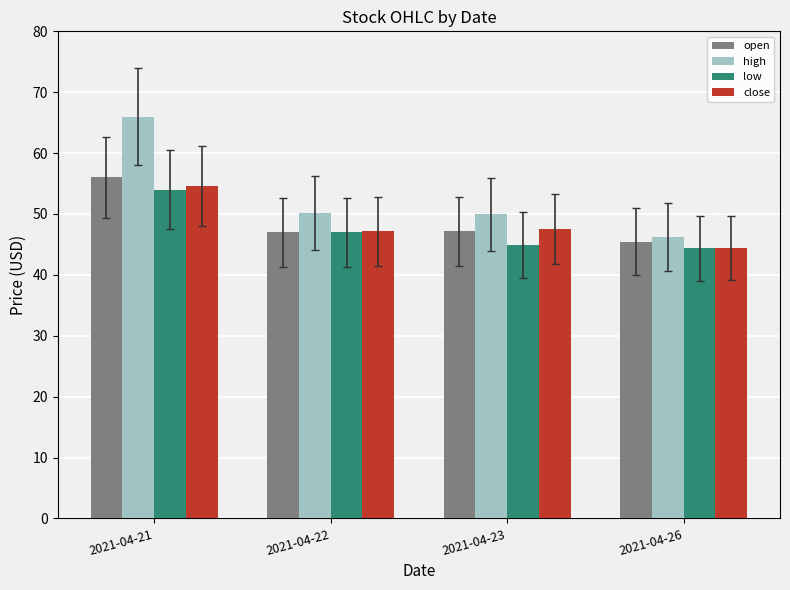

What is the lowest value of the low series?

44.4